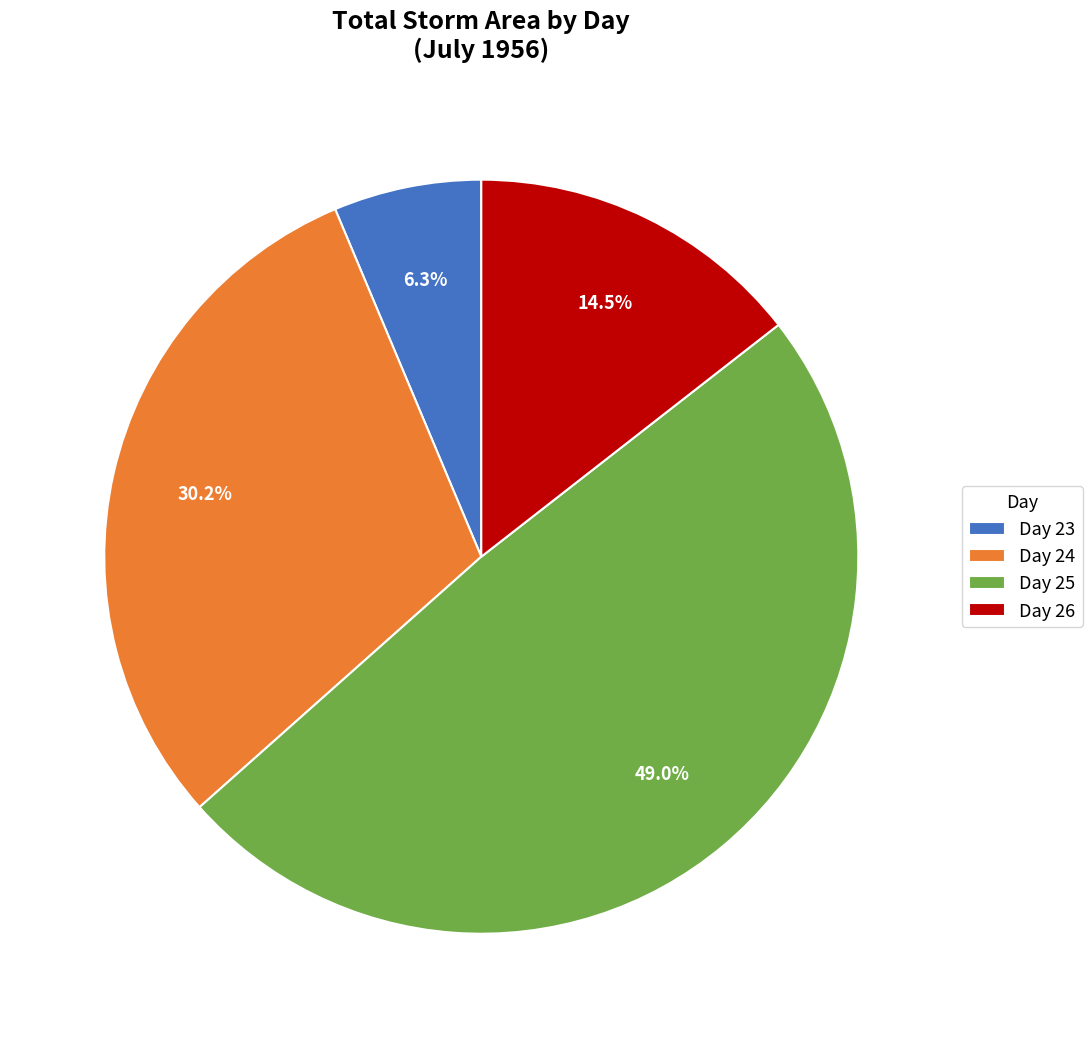

Which slice is the smallest?

Day 23